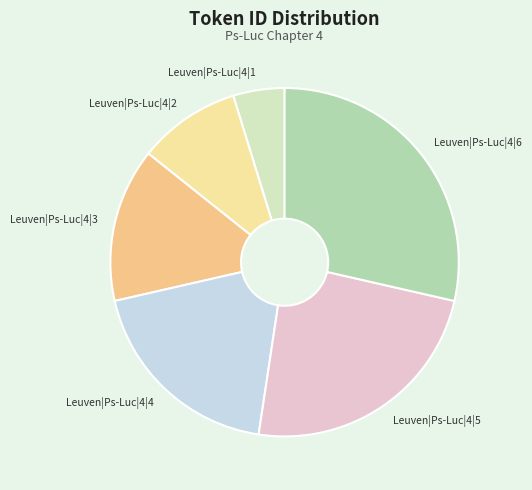

Rank the categories by value from lowest to highest.

Leuven|Ps-Luc|4|1, Leuven|Ps-Luc|4|2, Leuven|Ps-Luc|4|3, Leuven|Ps-Luc|4|4, Leuven|Ps-Luc|4|5, Leuven|Ps-Luc|4|6